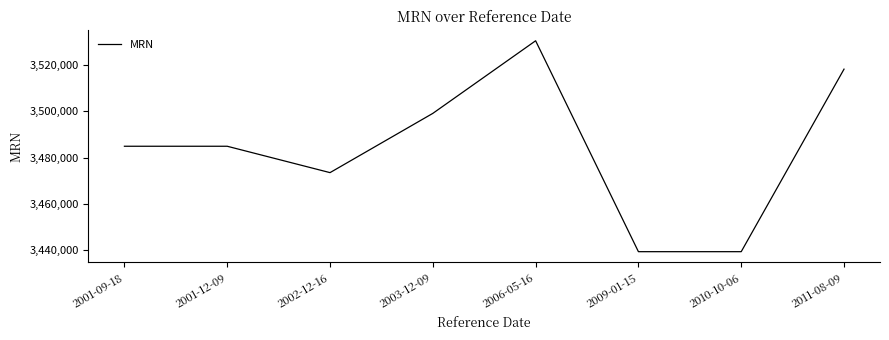

What position from the left is 2001-12-09?

2